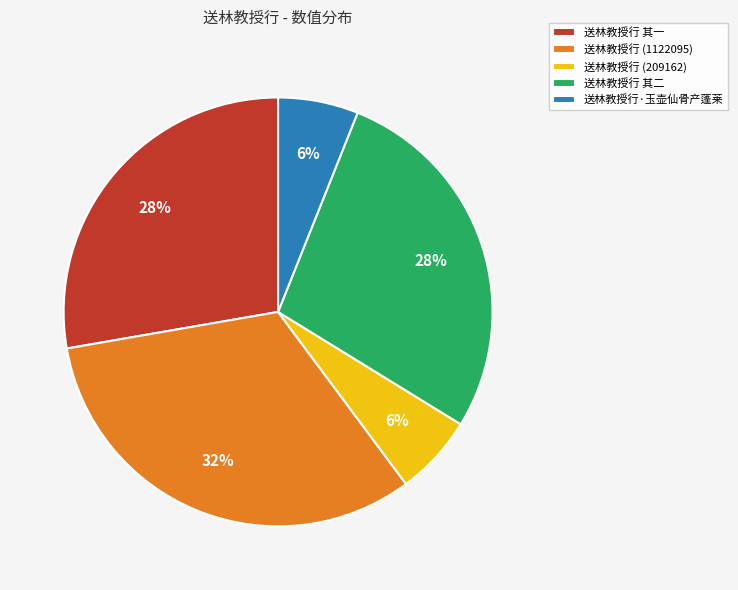

Is it true that 送林教授行 其二 is 21% of the pie?

False